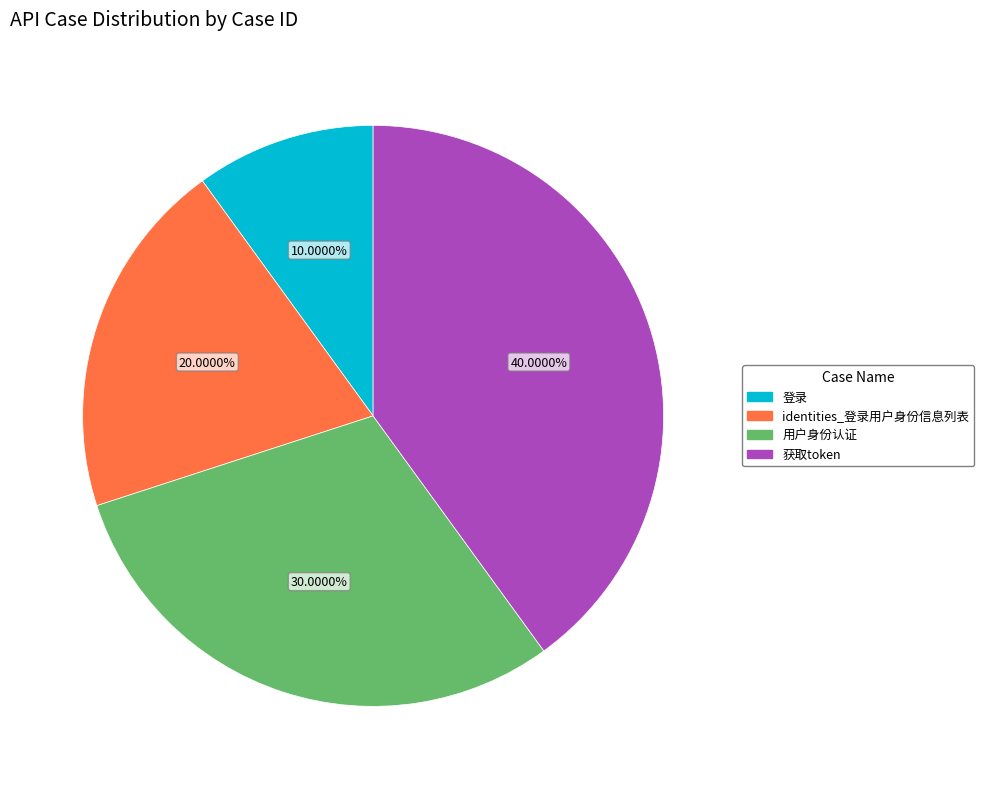

How many segments does this pie chart have?

4